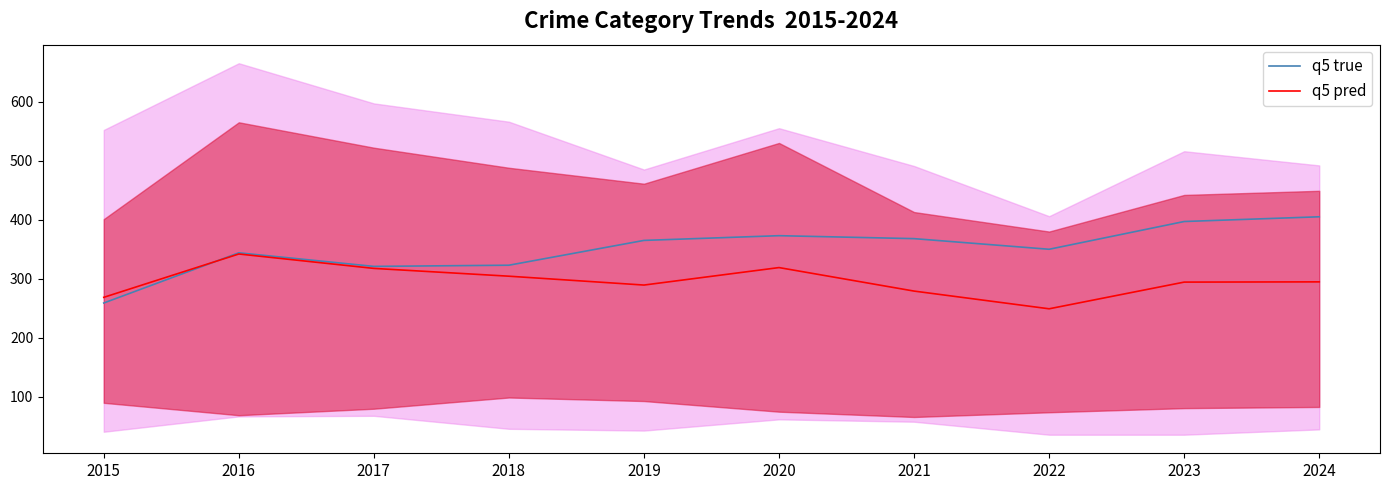

List the labels in order of q5 true value, smallest first.

2015, 2017, 2018, 2016, 2022, 2019, 2021, 2020, 2023, 2024